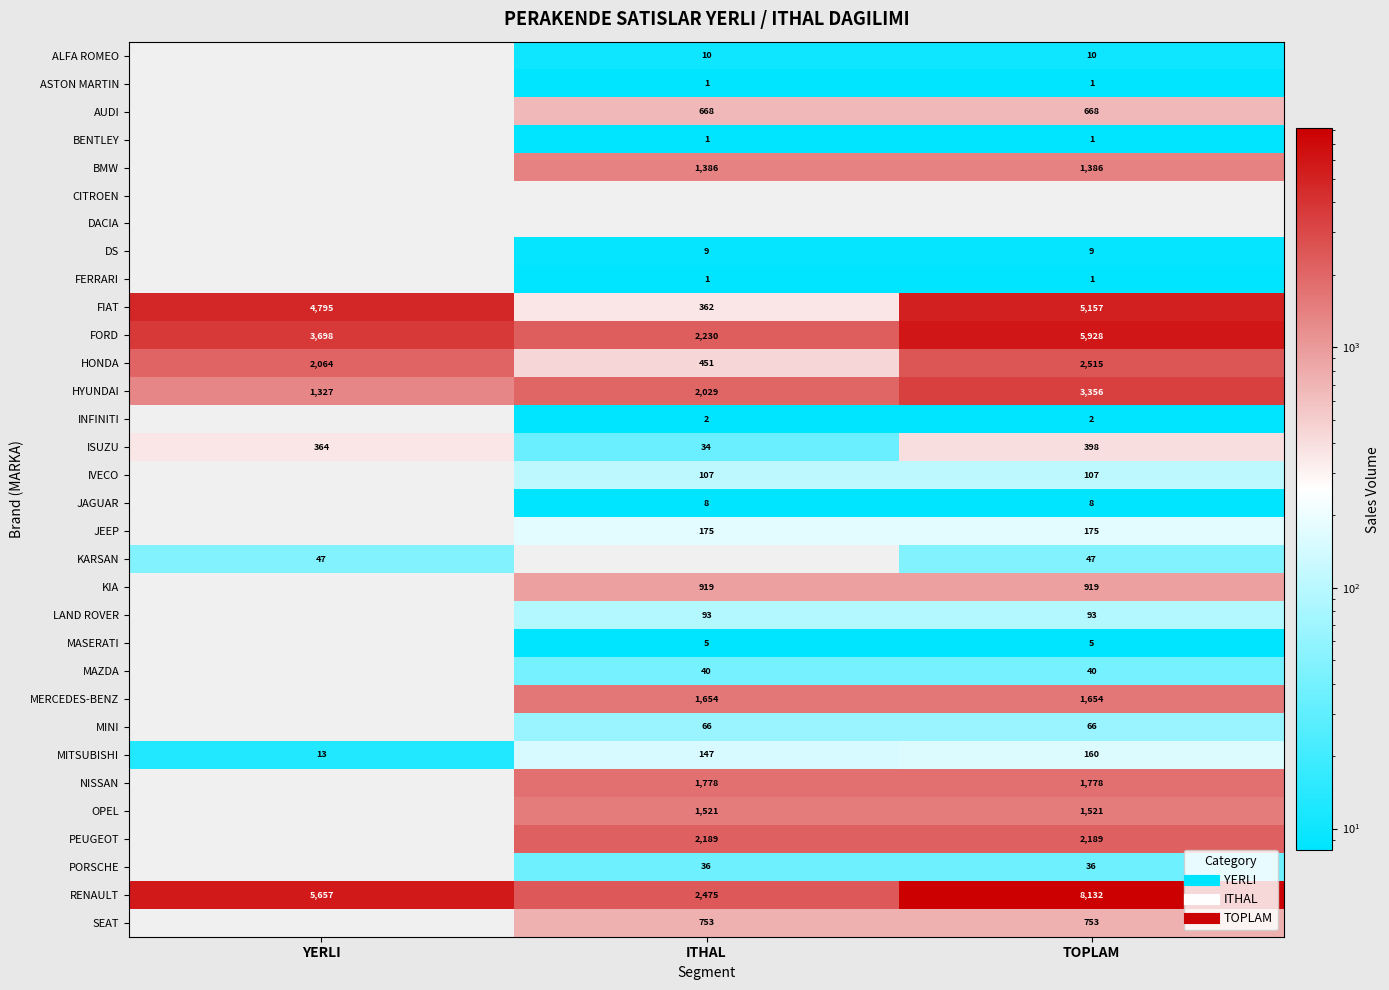

The value of JEEP at ITHAL is 175. True or false?

True